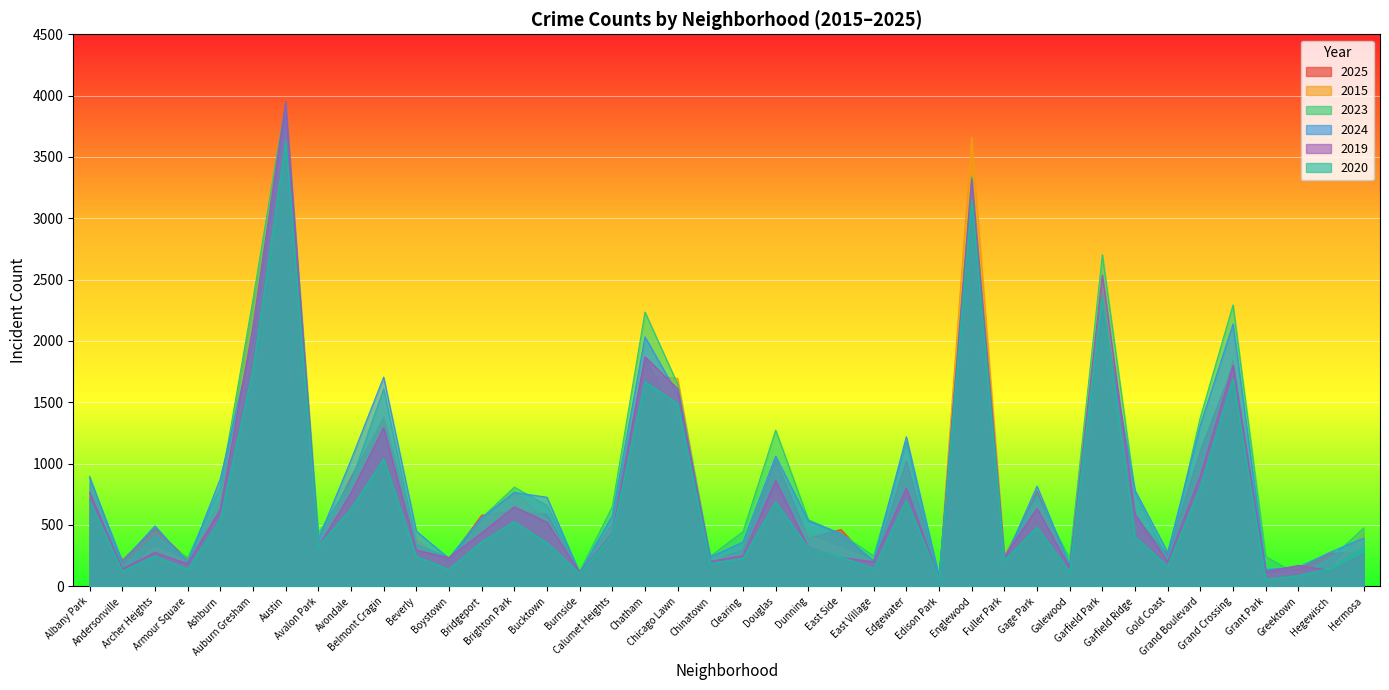

What is the sum of the 2024 values at Edgewater and Chinatown?

1457